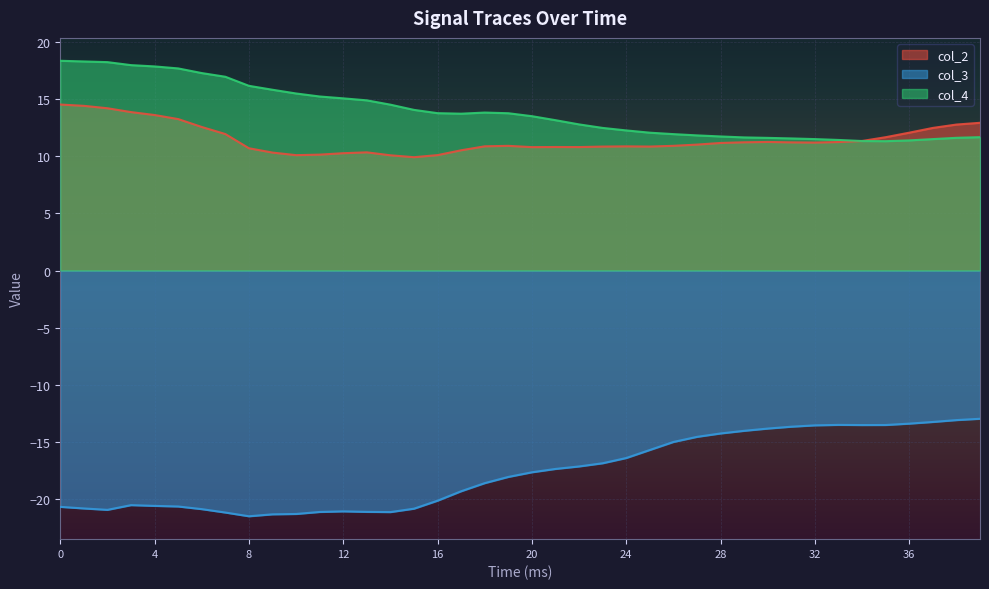

How many lines are shown in the chart?

3